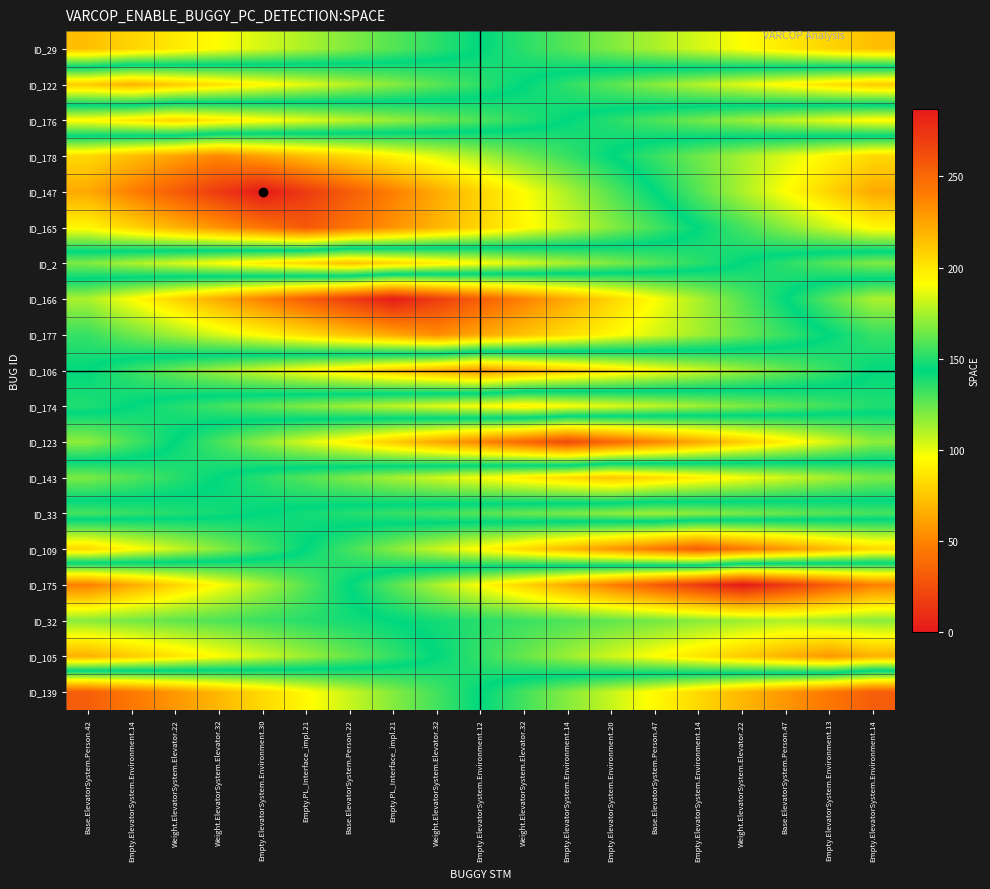

Reading left to right, list all the values displayed in this chart.

ID_29: Base.ElevatorSystem.Person.42=72.0	Empty.ElevatorSystem.Environment.14=79.9	Weight.ElevatorSystem.Elevator.22=87.9	Weight.ElevatorSystem.Elevator.32=95.8	Empty.ElevatorSystem.Environment.30=103.8	Empty.PL_Interface_impl.21=111.7	Base.ElevatorSystem.Person.22=119.7	Empty.PL_Interface_impl.21=127.6	Weight.ElevatorSystem.Elevator.32=135.6	Empty.ElevatorSystem.Environment.12=143.5	Weight.ElevatorSystem.Elevator.32=151.4	Empty.ElevatorSystem.Environment.14=159.4	Empty.ElevatorSystem.Environment.20=167.3	Base.ElevatorSystem.Person.47=175.3	Empty.ElevatorSystem.Environment.14=183.2	Weight.ElevatorSystem.Elevator.22=191.2	Base.ElevatorSystem.Person.47=199.1	Empty.ElevatorSystem.Environment.13=207.1	Empty.ElevatorSystem.Environment.14=215.0
ID_122: Base.ElevatorSystem.Person.42=210.6	Empty.ElevatorSystem.Environment.14=219.0	Weight.ElevatorSystem.Elevator.22=210.6	Weight.ElevatorSystem.Elevator.32=202.2	Empty.ElevatorSystem.Environment.30=193.8	Empty.PL_Interface_impl.21=185.4	Base.ElevatorSystem.Person.22=177.1	Empty.PL_Interface_impl.21=168.7	Weight.ElevatorSystem.Elevator.32=160.3	Empty.ElevatorSystem.Environment.12=151.9	Weight.ElevatorSystem.Elevator.32=143.5	Empty.ElevatorSystem.Environment.14=135.1	Empty.ElevatorSystem.Environment.20=126.7	Base.ElevatorSystem.Person.47=118.3	Empty.ElevatorSystem.Environment.14=109.9	Weight.ElevatorSystem.Elevator.22=101.6	Base.ElevatorSystem.Person.47=93.2	Empty.ElevatorSystem.Environment.13=84.8	Empty.ElevatorSystem.Environment.14=76.4
ID_176: Base.ElevatorSystem.Person.42=94.1	Empty.ElevatorSystem.Environment.14=87.1	Weight.ElevatorSystem.Elevator.22=80.0	Weight.ElevatorSystem.Elevator.32=87.1	Empty.ElevatorSystem.Environment.30=94.1	Empty.PL_Interface_impl.21=101.2	Base.ElevatorSystem.Person.22=108.2	Empty.PL_Interface_impl.21=115.3	Weight.ElevatorSystem.Elevator.32=122.3	Empty.ElevatorSystem.Environment.12=129.4	Weight.ElevatorSystem.Elevator.32=136.4	Empty.ElevatorSystem.Environment.14=143.5	Empty.ElevatorSystem.Environment.20=150.6	Base.ElevatorSystem.Person.47=157.6	Empty.ElevatorSystem.Environment.14=164.7	Weight.ElevatorSystem.Elevator.22=171.7	Base.ElevatorSystem.Person.47=178.8	Empty.ElevatorSystem.Environment.13=185.8	Empty.ElevatorSystem.Environment.14=192.9
ID_178: Base.ElevatorSystem.Person.42=205.2	Empty.ElevatorSystem.Environment.14=215.4	Weight.ElevatorSystem.Elevator.22=225.7	Weight.ElevatorSystem.Elevator.32=236.0	Empty.ElevatorSystem.Environment.30=225.7	Empty.PL_Interface_impl.21=215.4	Base.ElevatorSystem.Person.22=205.2	Empty.PL_Interface_impl.21=194.9	Weight.ElevatorSystem.Elevator.32=184.6	Empty.ElevatorSystem.Environment.12=174.3	Weight.ElevatorSystem.Elevator.32=164.1	Empty.ElevatorSystem.Environment.14=153.8	Empty.ElevatorSystem.Environment.20=143.5	Base.ElevatorSystem.Person.47=133.2	Empty.ElevatorSystem.Environment.14=122.9	Weight.ElevatorSystem.Elevator.22=112.7	Base.ElevatorSystem.Person.47=102.4	Empty.ElevatorSystem.Environment.13=92.1	Empty.ElevatorSystem.Environment.14=81.8
ID_147: Base.ElevatorSystem.Person.42=223.2	Empty.ElevatorSystem.Environment.14=239.2	Weight.ElevatorSystem.Elevator.22=255.1	Weight.ElevatorSystem.Elevator.32=271.1	Empty.ElevatorSystem.Environment.30=287.0	Empty.PL_Interface_impl.21=271.1	Base.ElevatorSystem.Person.22=255.1	Empty.PL_Interface_impl.21=239.2	Weight.ElevatorSystem.Elevator.32=223.2	Empty.ElevatorSystem.Environment.12=207.3	Weight.ElevatorSystem.Elevator.32=191.3	Empty.ElevatorSystem.Environment.14=175.4	Empty.ElevatorSystem.Environment.20=159.4	Base.ElevatorSystem.Person.47=143.5	Empty.ElevatorSystem.Environment.14=127.6	Weight.ElevatorSystem.Elevator.22=111.6	Base.ElevatorSystem.Person.47=95.7	Empty.ElevatorSystem.Environment.13=79.7	Empty.ElevatorSystem.Environment.14=63.8
ID_165: Base.ElevatorSystem.Person.42=193.9	Empty.ElevatorSystem.Environment.14=206.6	Weight.ElevatorSystem.Elevator.22=219.2	Weight.ElevatorSystem.Elevator.32=231.8	Empty.ElevatorSystem.Environment.30=244.4	Empty.PL_Interface_impl.21=257.0	Base.ElevatorSystem.Person.22=244.4	Empty.PL_Interface_impl.21=231.8	Weight.ElevatorSystem.Elevator.32=219.2	Empty.ElevatorSystem.Environment.12=206.6	Weight.ElevatorSystem.Elevator.32=193.9	Empty.ElevatorSystem.Environment.14=181.3	Empty.ElevatorSystem.Environment.20=168.7	Base.ElevatorSystem.Person.47=156.1	Empty.ElevatorSystem.Environment.14=143.5	Weight.ElevatorSystem.Elevator.22=130.9	Base.ElevatorSystem.Person.47=118.3	Empty.ElevatorSystem.Environment.13=105.7	Empty.ElevatorSystem.Environment.14=93.1
ID_2: Base.ElevatorSystem.Person.42=119.7	Empty.ElevatorSystem.Environment.14=111.7	Weight.ElevatorSystem.Elevator.22=103.8	Weight.ElevatorSystem.Elevator.32=95.8	Empty.ElevatorSystem.Environment.30=87.9	Empty.PL_Interface_impl.21=79.9	Base.ElevatorSystem.Person.22=72.0	Empty.PL_Interface_impl.21=79.9	Weight.ElevatorSystem.Elevator.32=87.9	Empty.ElevatorSystem.Environment.12=95.8	Weight.ElevatorSystem.Elevator.32=103.8	Empty.ElevatorSystem.Environment.14=111.7	Empty.ElevatorSystem.Environment.20=119.7	Base.ElevatorSystem.Person.47=127.6	Empty.ElevatorSystem.Environment.14=135.6	Weight.ElevatorSystem.Elevator.22=143.5	Base.ElevatorSystem.Person.47=151.4	Empty.ElevatorSystem.Environment.13=159.4	Empty.ElevatorSystem.Environment.14=167.3
ID_166: Base.ElevatorSystem.Person.42=175.2	Empty.ElevatorSystem.Environment.14=191.0	Weight.ElevatorSystem.Elevator.22=206.8	Weight.ElevatorSystem.Elevator.32=222.7	Empty.ElevatorSystem.Environment.30=238.5	Empty.PL_Interface_impl.21=254.3	Base.ElevatorSystem.Person.22=270.2	Empty.PL_Interface_impl.21=286.0	Weight.ElevatorSystem.Elevator.32=270.2	Empty.ElevatorSystem.Environment.12=254.3	Weight.ElevatorSystem.Elevator.32=238.5	Empty.ElevatorSystem.Environment.14=222.7	Empty.ElevatorSystem.Environment.20=206.8	Base.ElevatorSystem.Person.47=191.0	Empty.ElevatorSystem.Environment.14=175.2	Weight.ElevatorSystem.Elevator.22=159.3	Base.ElevatorSystem.Person.47=143.5	Empty.ElevatorSystem.Environment.13=127.7	Empty.ElevatorSystem.Environment.14=111.8
ID_177: Base.ElevatorSystem.Person.42=153.6	Empty.ElevatorSystem.Environment.14=163.6	Weight.ElevatorSystem.Elevator.22=173.7	Weight.ElevatorSystem.Elevator.32=183.7	Empty.ElevatorSystem.Environment.30=193.8	Empty.PL_Interface_impl.21=203.8	Base.ElevatorSystem.Person.22=213.9	Empty.PL_Interface_impl.21=223.9	Weight.ElevatorSystem.Elevator.32=234.0	Empty.ElevatorSystem.Environment.12=223.9	Weight.ElevatorSystem.Elevator.32=213.9	Empty.ElevatorSystem.Environment.14=203.8	Empty.ElevatorSystem.Environment.20=193.8	Base.ElevatorSystem.Person.47=183.7	Empty.ElevatorSystem.Environment.14=173.7	Weight.ElevatorSystem.Elevator.22=163.6	Base.ElevatorSystem.Person.47=153.6	Empty.ElevatorSystem.Environment.13=143.5	Empty.ElevatorSystem.Environment.14=133.4
ID_106: Base.ElevatorSystem.Person.42=143.5	Empty.ElevatorSystem.Environment.14=133.8	Weight.ElevatorSystem.Elevator.22=124.1	Weight.ElevatorSystem.Elevator.32=114.3	Empty.ElevatorSystem.Environment.30=104.6	Empty.PL_Interface_impl.21=94.9	Base.ElevatorSystem.Person.22=85.2	Empty.PL_Interface_impl.21=75.4	Weight.ElevatorSystem.Elevator.32=65.7	Empty.ElevatorSystem.Environment.12=56.0	Weight.ElevatorSystem.Elevator.32=65.7	Empty.ElevatorSystem.Environment.14=75.4	Empty.ElevatorSystem.Environment.20=85.2	Base.ElevatorSystem.Person.47=94.9	Empty.ElevatorSystem.Environment.14=104.6	Weight.ElevatorSystem.Elevator.22=114.3	Base.ElevatorSystem.Person.47=124.1	Empty.ElevatorSystem.Environment.13=133.8	Empty.ElevatorSystem.Environment.14=143.5
ID_174: Base.ElevatorSystem.Person.42=137.6	Empty.ElevatorSystem.Environment.14=143.5	Weight.ElevatorSystem.Elevator.22=149.4	Weight.ElevatorSystem.Elevator.32=155.4	Empty.ElevatorSystem.Environment.30=161.3	Empty.PL_Interface_impl.21=167.3	Base.ElevatorSystem.Person.22=173.2	Empty.PL_Interface_impl.21=179.2	Weight.ElevatorSystem.Elevator.32=185.1	Empty.ElevatorSystem.Environment.12=191.1	Weight.ElevatorSystem.Elevator.32=197.0	Empty.ElevatorSystem.Environment.14=191.1	Empty.ElevatorSystem.Environment.20=185.1	Base.ElevatorSystem.Person.47=179.2	Empty.ElevatorSystem.Environment.14=173.2	Weight.ElevatorSystem.Elevator.22=167.3	Base.ElevatorSystem.Person.47=161.3	Empty.ElevatorSystem.Environment.13=155.4	Empty.ElevatorSystem.Environment.14=149.4
ID_123: Base.ElevatorSystem.Person.42=170.3	Empty.ElevatorSystem.Environment.14=156.9	Weight.ElevatorSystem.Elevator.22=143.5	Weight.ElevatorSystem.Elevator.32=130.1	Empty.ElevatorSystem.Environment.30=116.7	Empty.PL_Interface_impl.21=103.3	Base.ElevatorSystem.Person.22=89.9	Empty.PL_Interface_impl.21=76.6	Weight.ElevatorSystem.Elevator.32=63.2	Empty.ElevatorSystem.Environment.12=49.8	Weight.ElevatorSystem.Elevator.32=36.4	Empty.ElevatorSystem.Environment.14=23.0	Empty.ElevatorSystem.Environment.20=36.4	Base.ElevatorSystem.Person.47=49.8	Empty.ElevatorSystem.Environment.14=63.2	Weight.ElevatorSystem.Elevator.22=76.6	Base.ElevatorSystem.Person.47=89.9	Empty.ElevatorSystem.Environment.13=103.3	Empty.ElevatorSystem.Environment.14=116.7
ID_143: Base.ElevatorSystem.Person.42=120.3	Empty.ElevatorSystem.Environment.14=128.1	Weight.ElevatorSystem.Elevator.22=135.8	Weight.ElevatorSystem.Elevator.32=143.5	Empty.ElevatorSystem.Environment.30=151.2	Empty.PL_Interface_impl.21=158.9	Base.ElevatorSystem.Person.22=166.7	Empty.PL_Interface_impl.21=174.4	Weight.ElevatorSystem.Elevator.32=182.1	Empty.ElevatorSystem.Environment.12=189.8	Weight.ElevatorSystem.Elevator.32=197.6	Empty.ElevatorSystem.Environment.14=205.3	Empty.ElevatorSystem.Environment.20=213.0	Base.ElevatorSystem.Person.47=205.3	Empty.ElevatorSystem.Environment.14=197.6	Weight.ElevatorSystem.Elevator.22=189.8	Base.ElevatorSystem.Person.47=182.1	Empty.ElevatorSystem.Environment.13=174.4	Empty.ElevatorSystem.Environment.14=166.7
ID_33: Base.ElevatorSystem.Person.42=156.6	Empty.ElevatorSystem.Environment.14=153.3	Weight.ElevatorSystem.Elevator.22=150.1	Weight.ElevatorSystem.Elevator.32=146.8	Empty.ElevatorSystem.Environment.30=143.5	Empty.PL_Interface_impl.21=140.2	Base.ElevatorSystem.Person.22=136.9	Empty.PL_Interface_impl.21=133.7	Weight.ElevatorSystem.Elevator.32=130.4	Empty.ElevatorSystem.Environment.12=127.1	Weight.ElevatorSystem.Elevator.32=123.8	Empty.ElevatorSystem.Environment.14=120.6	Empty.ElevatorSystem.Environment.20=117.3	Base.ElevatorSystem.Person.47=114.0	Empty.ElevatorSystem.Environment.14=117.3	Weight.ElevatorSystem.Elevator.22=120.6	Base.ElevatorSystem.Person.47=123.8	Empty.ElevatorSystem.Environment.13=127.1	Empty.ElevatorSystem.Environment.14=130.4
ID_109: Base.ElevatorSystem.Person.42=81.6	Empty.ElevatorSystem.Environment.14=93.9	Weight.ElevatorSystem.Elevator.22=106.3	Weight.ElevatorSystem.Elevator.32=118.7	Empty.ElevatorSystem.Environment.30=131.1	Empty.PL_Interface_impl.21=143.5	Base.ElevatorSystem.Person.22=155.9	Empty.PL_Interface_impl.21=168.3	Weight.ElevatorSystem.Elevator.32=180.7	Empty.ElevatorSystem.Environment.12=193.1	Weight.ElevatorSystem.Elevator.32=205.4	Empty.ElevatorSystem.Environment.14=217.8	Empty.ElevatorSystem.Environment.20=230.2	Base.ElevatorSystem.Person.47=242.6	Empty.ElevatorSystem.Environment.14=255.0	Weight.ElevatorSystem.Elevator.22=242.6	Base.ElevatorSystem.Person.47=230.2	Empty.ElevatorSystem.Environment.13=217.8	Empty.ElevatorSystem.Environment.14=205.4
ID_175: Base.ElevatorSystem.Person.42=239.2	Empty.ElevatorSystem.Environment.14=223.2	Weight.ElevatorSystem.Elevator.22=207.3	Weight.ElevatorSystem.Elevator.32=191.3	Empty.ElevatorSystem.Environment.30=175.4	Empty.PL_Interface_impl.21=159.4	Base.ElevatorSystem.Person.22=143.5	Empty.PL_Interface_impl.21=127.6	Weight.ElevatorSystem.Elevator.32=111.6	Empty.ElevatorSystem.Environment.12=95.7	Weight.ElevatorSystem.Elevator.32=79.7	Empty.ElevatorSystem.Environment.14=63.8	Empty.ElevatorSystem.Environment.20=47.8	Base.ElevatorSystem.Person.47=31.9	Empty.ElevatorSystem.Environment.14=15.9	Weight.ElevatorSystem.Elevator.22=0.0	Base.ElevatorSystem.Person.47=15.9	Empty.ElevatorSystem.Environment.13=31.9	Empty.ElevatorSystem.Environment.14=47.8
ID_32: Base.ElevatorSystem.Person.42=168.8	Empty.ElevatorSystem.Environment.14=165.2	Weight.ElevatorSystem.Elevator.22=161.6	Weight.ElevatorSystem.Elevator.32=157.9	Empty.ElevatorSystem.Environment.30=154.3	Empty.PL_Interface_impl.21=150.7	Base.ElevatorSystem.Person.22=147.1	Empty.PL_Interface_impl.21=143.5	Weight.ElevatorSystem.Elevator.32=139.9	Empty.ElevatorSystem.Environment.12=136.3	Weight.ElevatorSystem.Elevator.32=132.7	Empty.ElevatorSystem.Environment.14=129.1	Empty.ElevatorSystem.Environment.20=125.4	Base.ElevatorSystem.Person.47=121.8	Empty.ElevatorSystem.Environment.14=118.2	Weight.ElevatorSystem.Elevator.22=114.6	Base.ElevatorSystem.Person.47=111.0	Empty.ElevatorSystem.Environment.13=114.6	Empty.ElevatorSystem.Environment.14=118.2
ID_105: Base.ElevatorSystem.Person.42=220.4	Empty.ElevatorSystem.Environment.14=210.8	Weight.ElevatorSystem.Elevator.22=201.2	Weight.ElevatorSystem.Elevator.32=191.6	Empty.ElevatorSystem.Environment.30=181.9	Empty.PL_Interface_impl.21=172.3	Base.ElevatorSystem.Person.22=162.7	Empty.PL_Interface_impl.21=153.1	Weight.ElevatorSystem.Elevator.32=143.5	Empty.ElevatorSystem.Environment.12=133.9	Weight.ElevatorSystem.Elevator.32=124.3	Empty.ElevatorSystem.Environment.14=114.7	Empty.ElevatorSystem.Environment.20=105.1	Base.ElevatorSystem.Person.47=95.4	Empty.ElevatorSystem.Environment.14=85.8	Weight.ElevatorSystem.Elevator.22=76.2	Base.ElevatorSystem.Person.47=66.6	Empty.ElevatorSystem.Environment.13=57.0	Empty.ElevatorSystem.Environment.14=66.6
ID_139: Base.ElevatorSystem.Person.42=32.0	Empty.ElevatorSystem.Environment.14=44.4	Weight.ElevatorSystem.Elevator.22=56.8	Weight.ElevatorSystem.Elevator.32=69.2	Empty.ElevatorSystem.Environment.30=81.6	Empty.PL_Interface_impl.21=93.9	Base.ElevatorSystem.Person.22=106.3	Empty.PL_Interface_impl.21=118.7	Weight.ElevatorSystem.Elevator.32=131.1	Empty.ElevatorSystem.Environment.12=143.5	Weight.ElevatorSystem.Elevator.32=155.9	Empty.ElevatorSystem.Environment.14=168.3	Empty.ElevatorSystem.Environment.20=180.7	Base.ElevatorSystem.Person.47=193.1	Empty.ElevatorSystem.Environment.14=205.4	Weight.ElevatorSystem.Elevator.22=217.8	Base.ElevatorSystem.Person.47=230.2	Empty.ElevatorSystem.Environment.13=242.6	Empty.ElevatorSystem.Environment.14=255.0